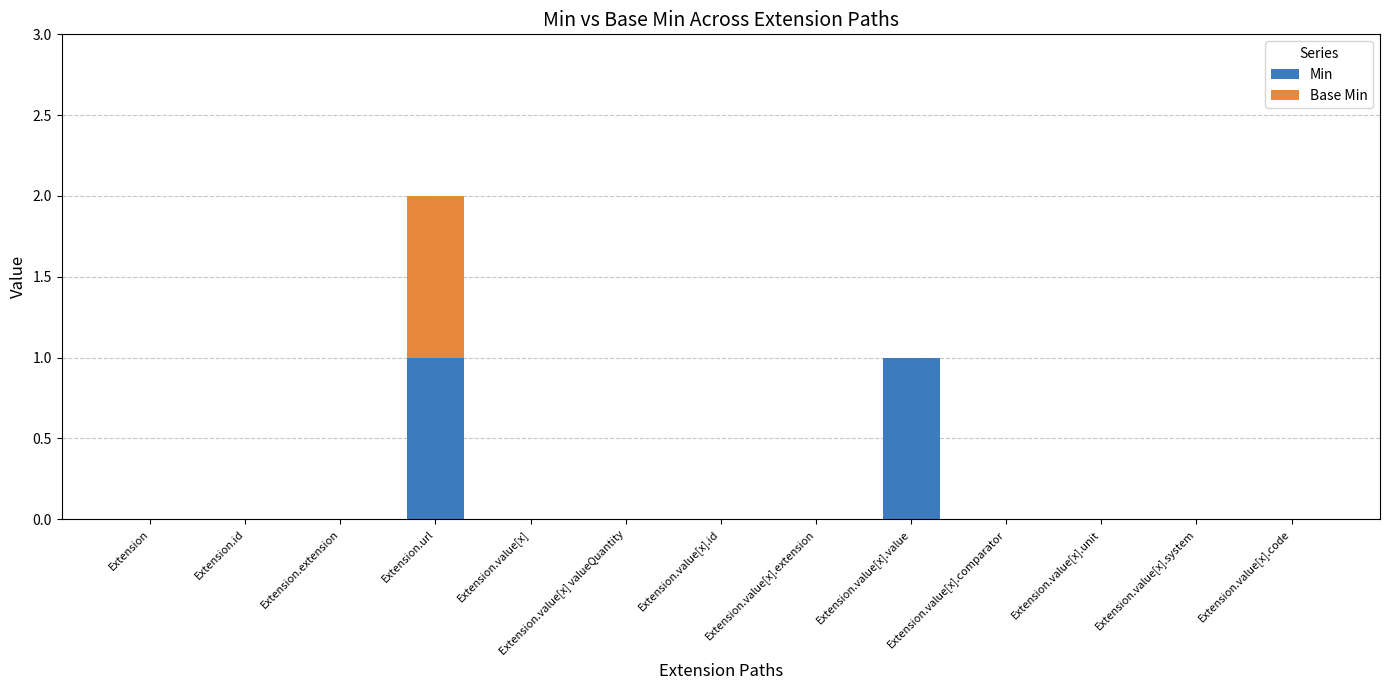

The Min series shows 1 at Extension.value[x].id. True or false?

False